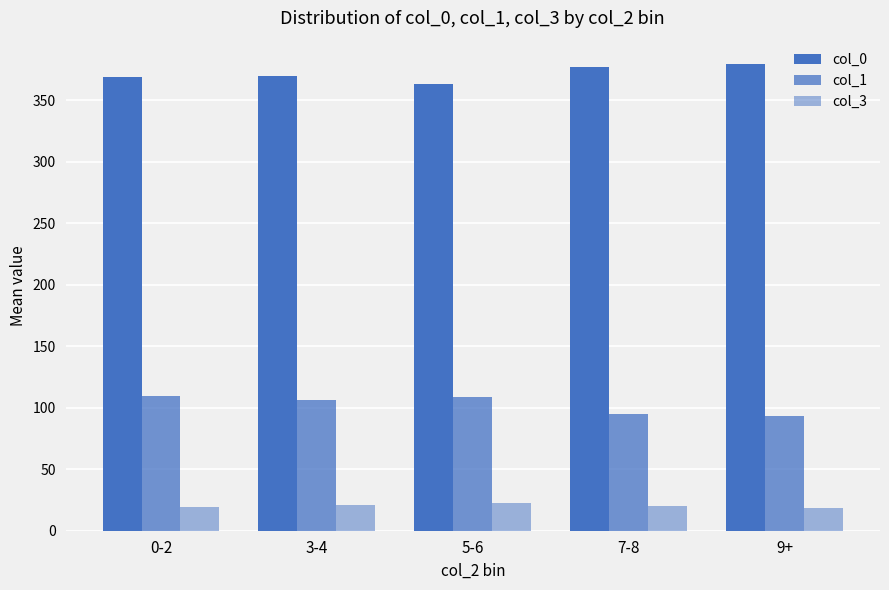

How many values in the col_3 series exceed 20?

3